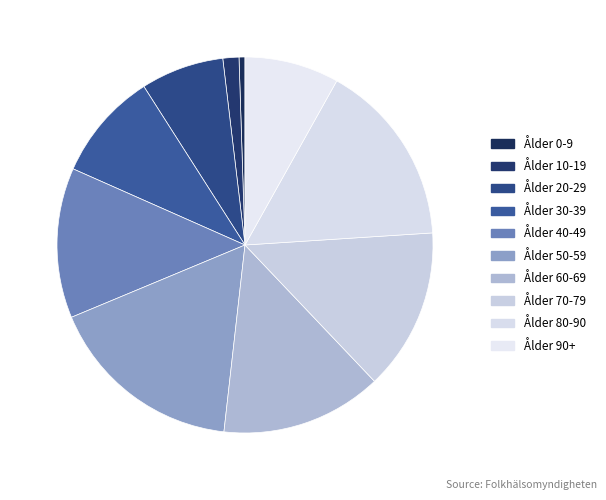

Is the sum of Ålder 60-69 and Ålder 20-29 greater than half?

No